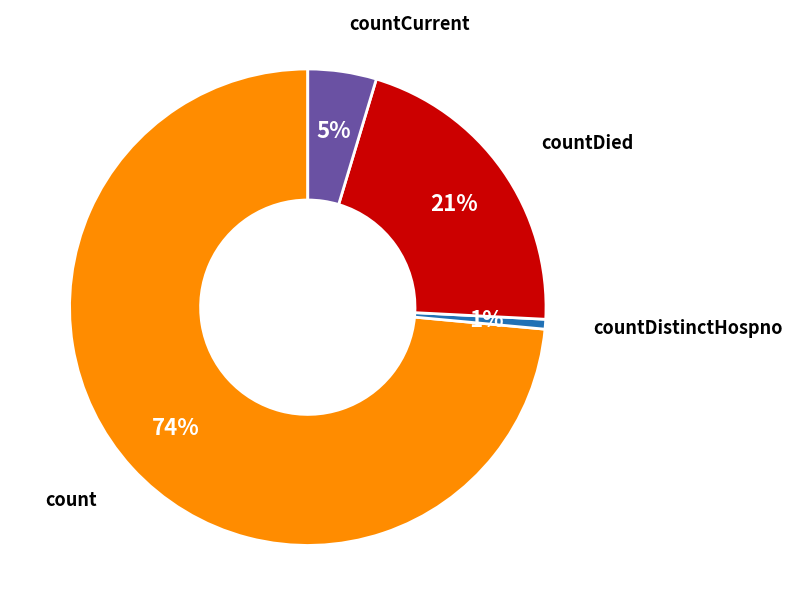

To the nearest percent, what is the average slice percentage?

25%